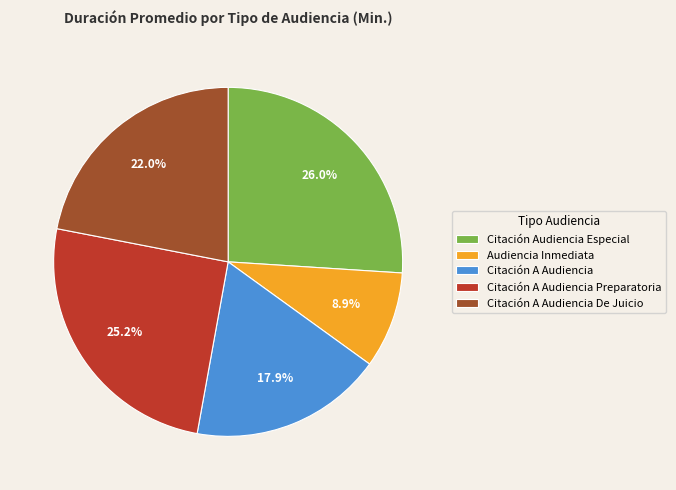

To the nearest percent, what is the difference between the largest and smallest slice percentages?

17%